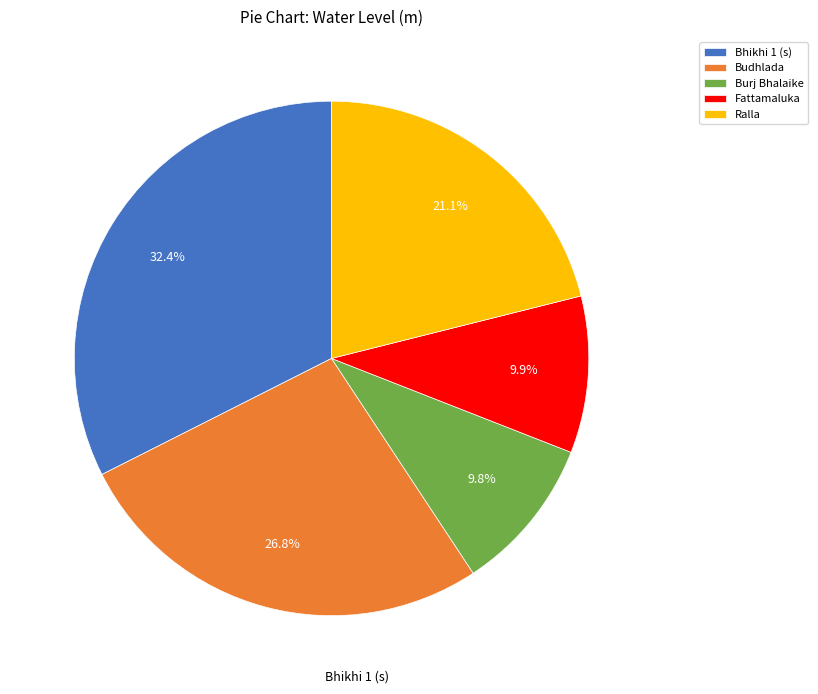

What portion of the pie excludes Bhikhi 1 (s)?

67.6%